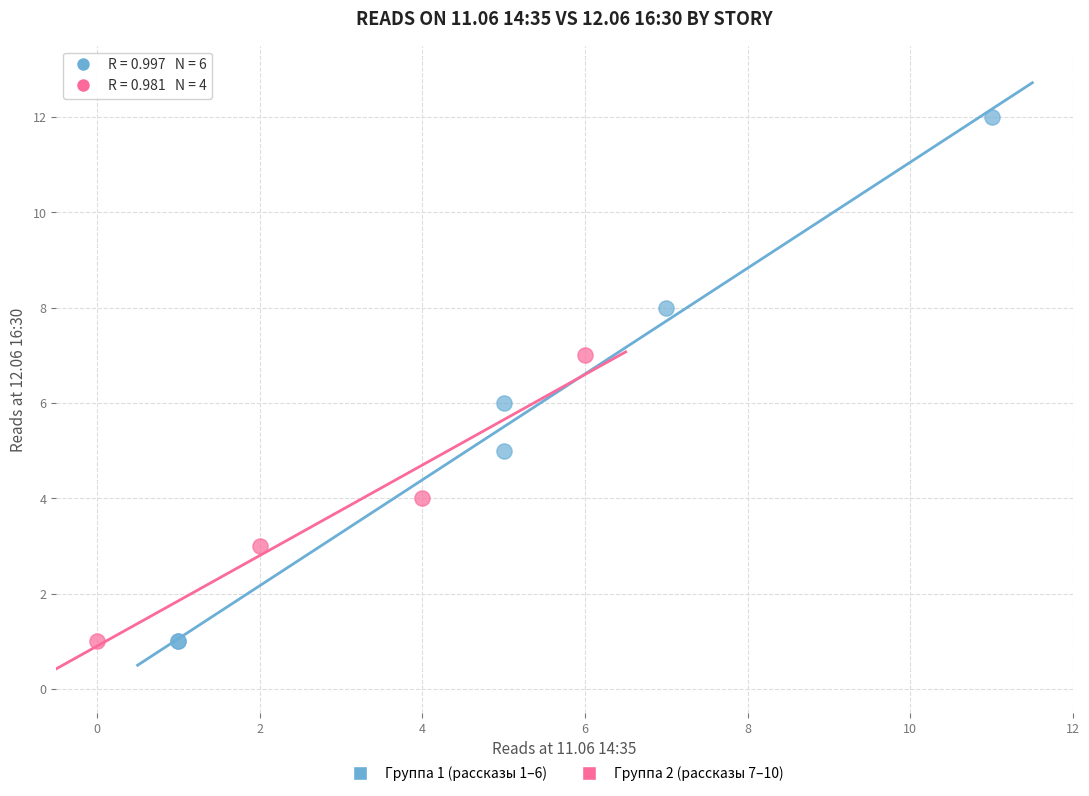

Which series has the largest Y range (max minus min)?

Группа 1 (рассказы 1–6)